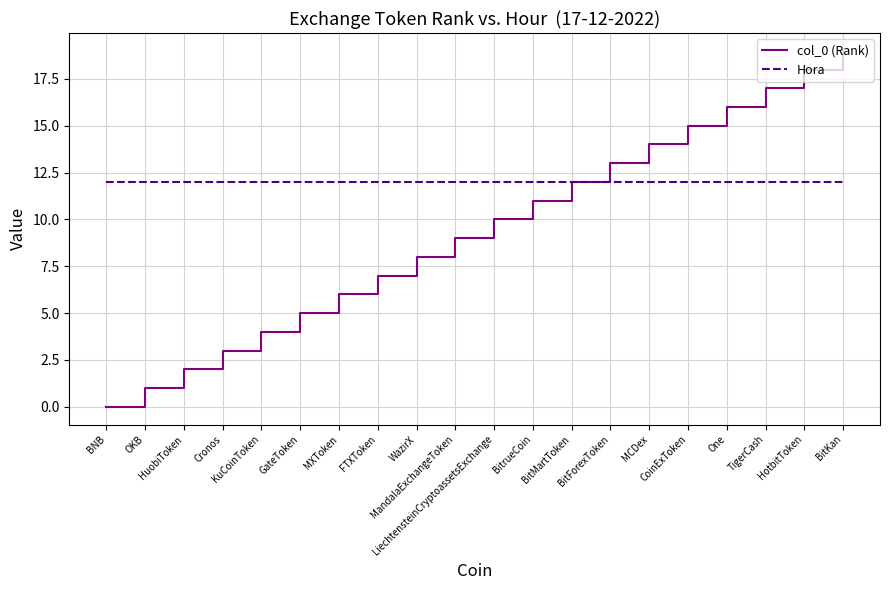

What is the maximum value shown in the chart?

19